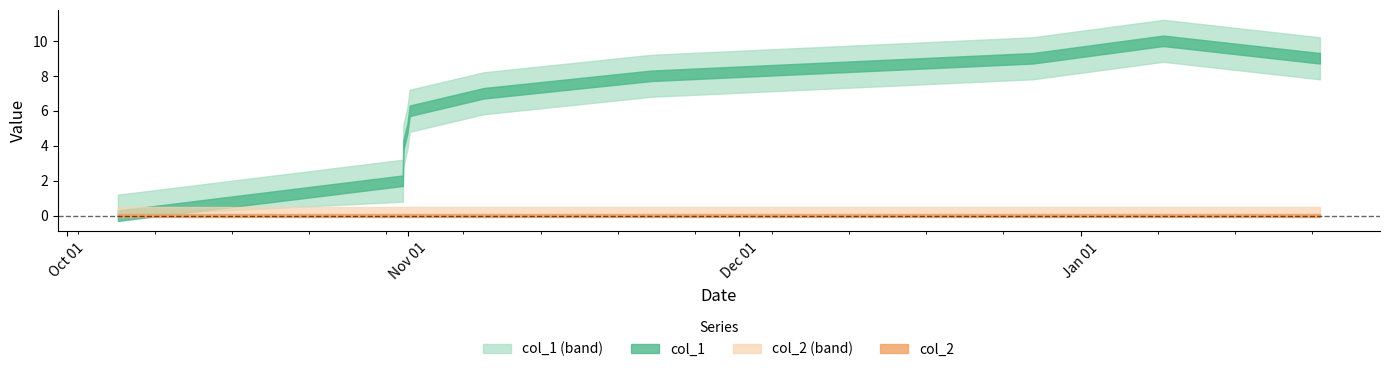

What is the sum of all col_1 values?

60